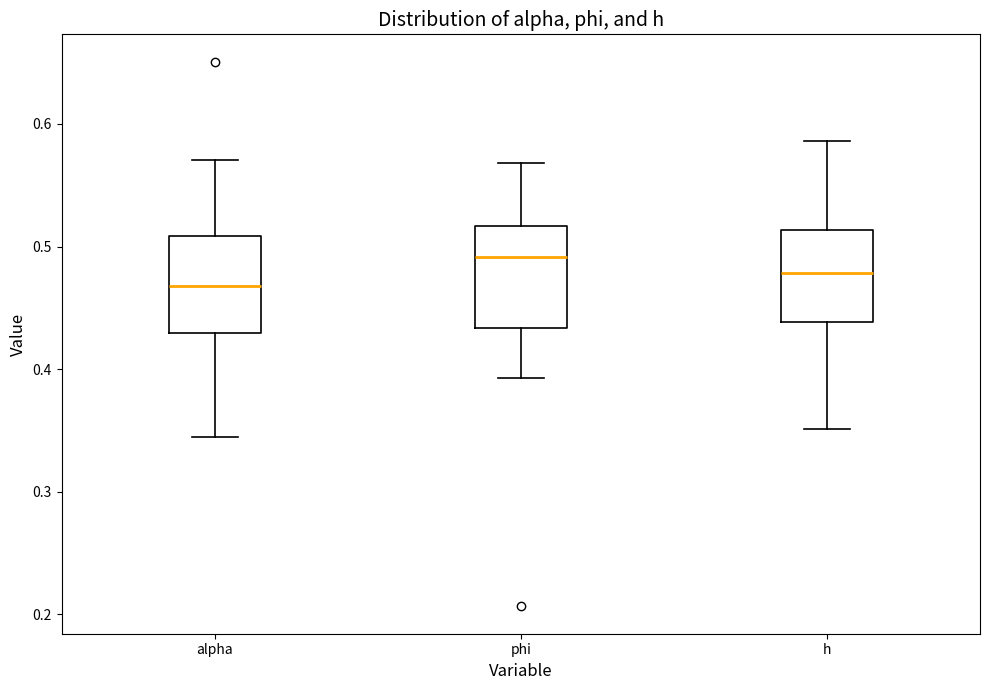

Reading left to right, transcribe this box plot: for each box, give where its median line is, the range the box spans, and where its two whiskers end, as read against the y-axis. The values are not printed on the chart, so give them approximately, as read against the axis.

alpha: median 0.47, box 0.43 to 0.51, whiskers 0.34 to 0.57
phi: median 0.49, box 0.43 to 0.52, whiskers 0.39 to 0.57
h: median 0.48, box 0.44 to 0.51, whiskers 0.35 to 0.59